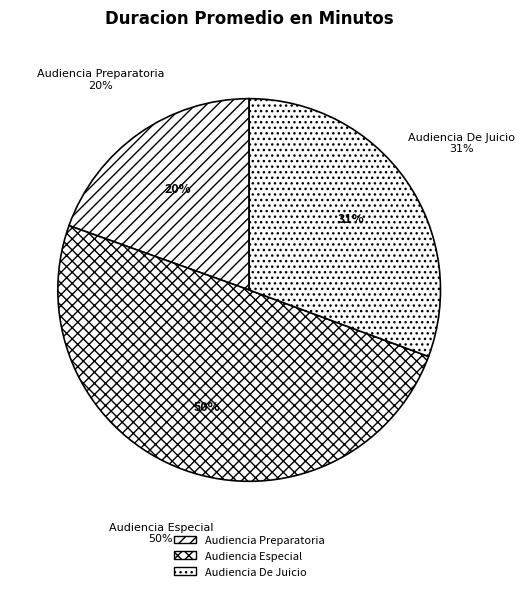

Approximately how many times larger is the value at Audiencia Especial compared to Audiencia De Juicio?

1.6